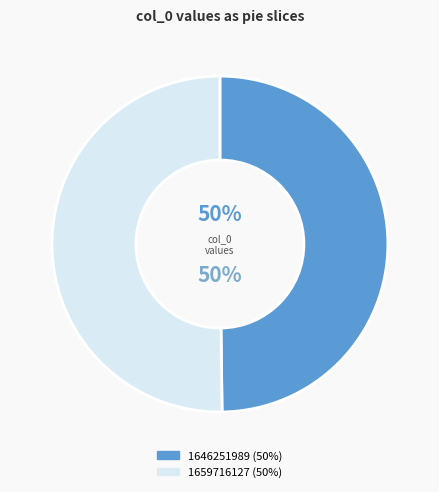

Count the number of slices in the pie.

2